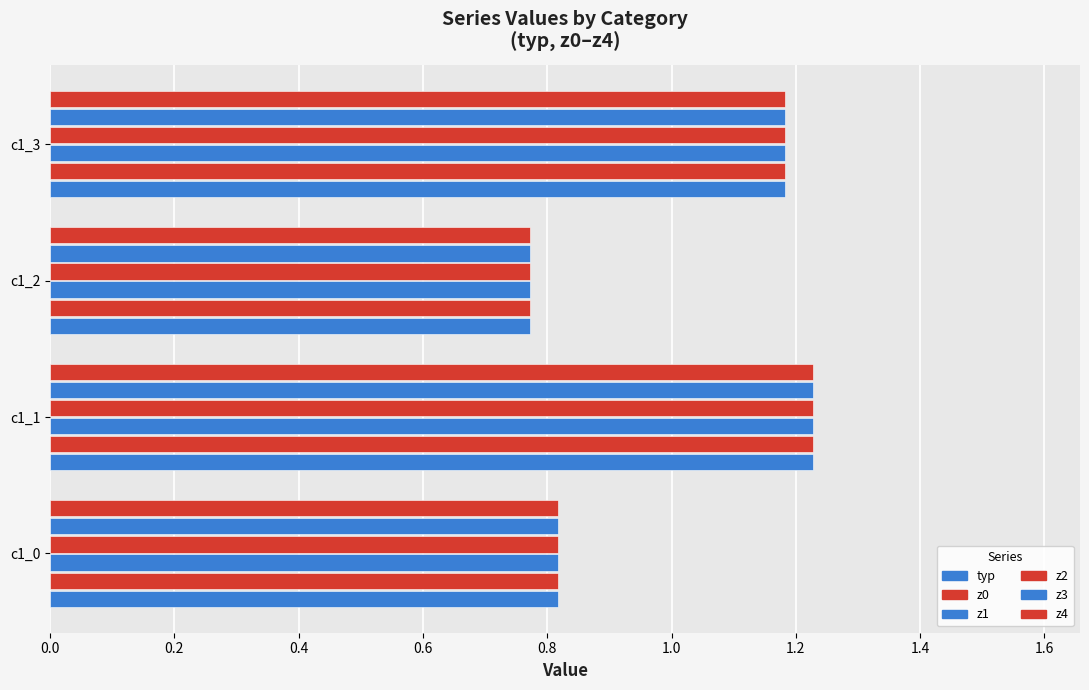

How many values in the z4 series are below 1?

2